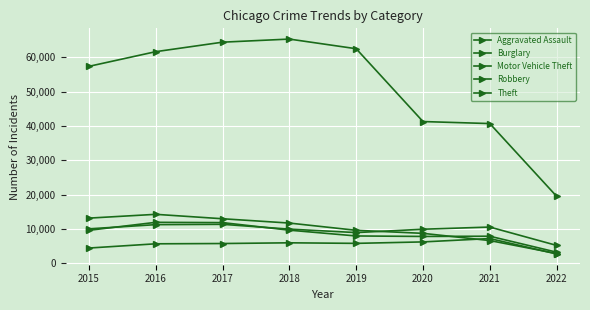

What is the sum of the Theft values at 2016 and 2019?

124092